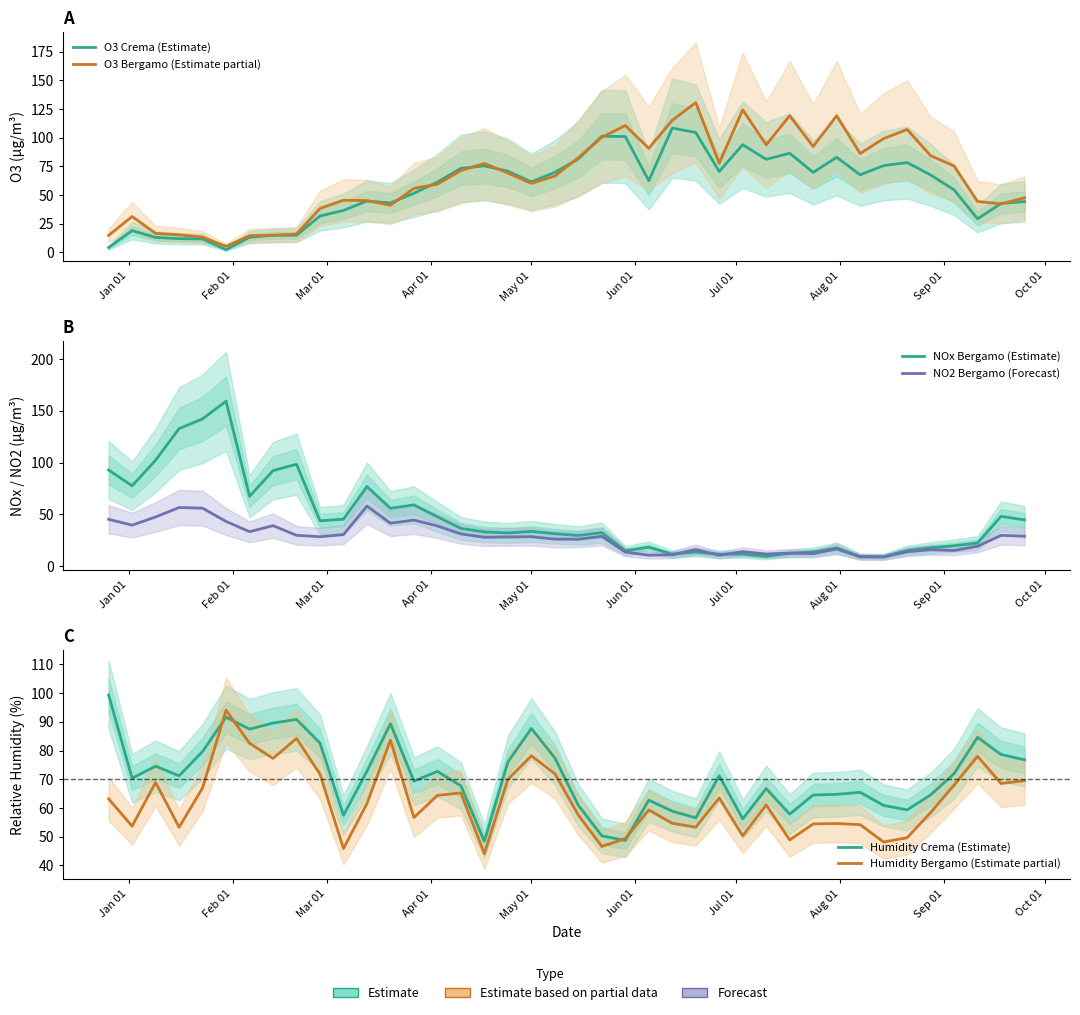

How many interior local peaks does the NO2 Bergamo (Forecast) series have?

12